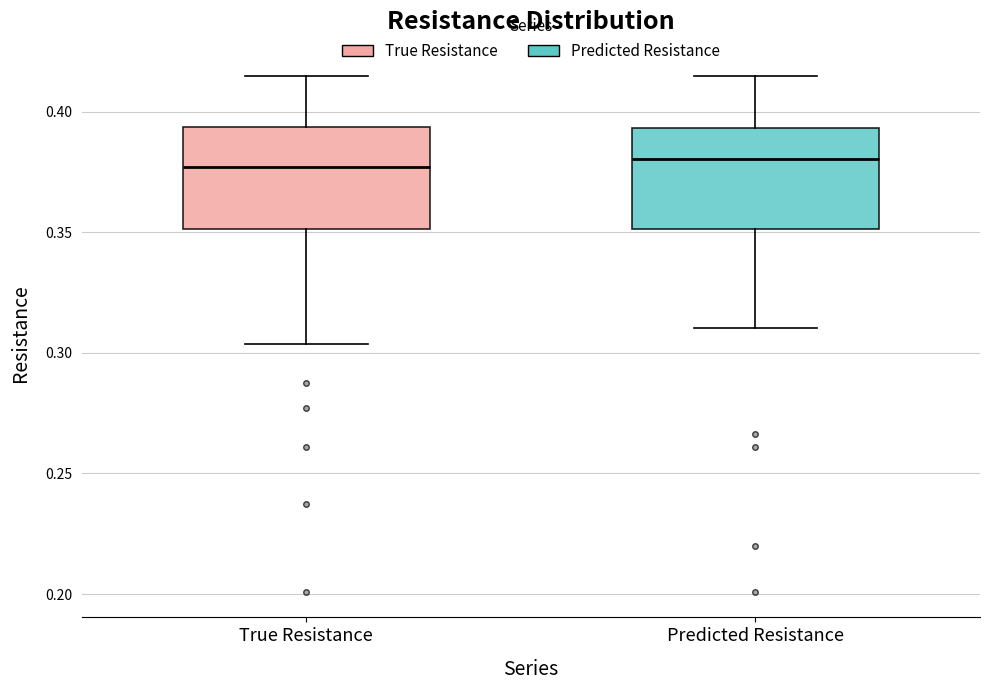

Reading left to right, transcribe this box plot: for each box, give where its median line is, the range the box spans, and where its two whiskers end, as read against the y-axis. The values are not printed on the chart, so give them approximately, as read against the axis.

True Resistance: median 0.375, box 0.350 to 0.395, whiskers 0.305 to 0.415
Predicted Resistance: median 0.380, box 0.350 to 0.395, whiskers 0.310 to 0.415